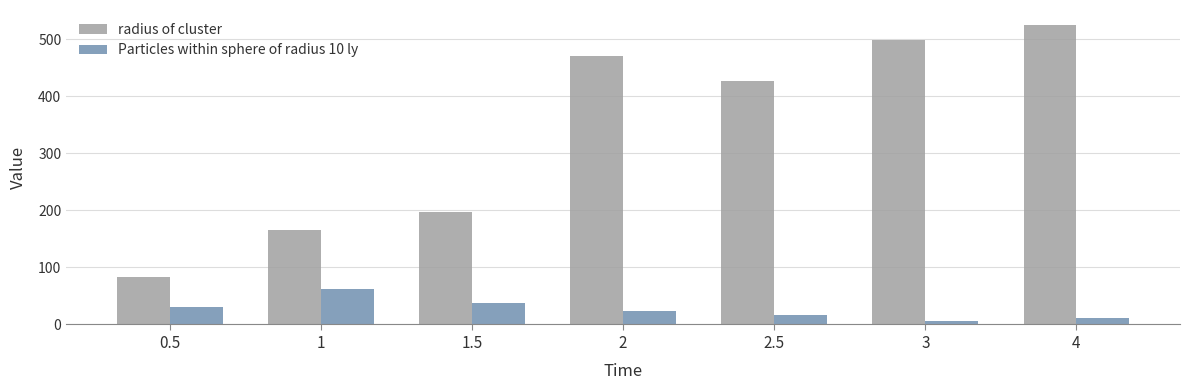

List the labels in order of Particles within sphere of radius 10 ly value, smallest first.

3, 4, 2.5, 2, 0.5, 1.5, 1